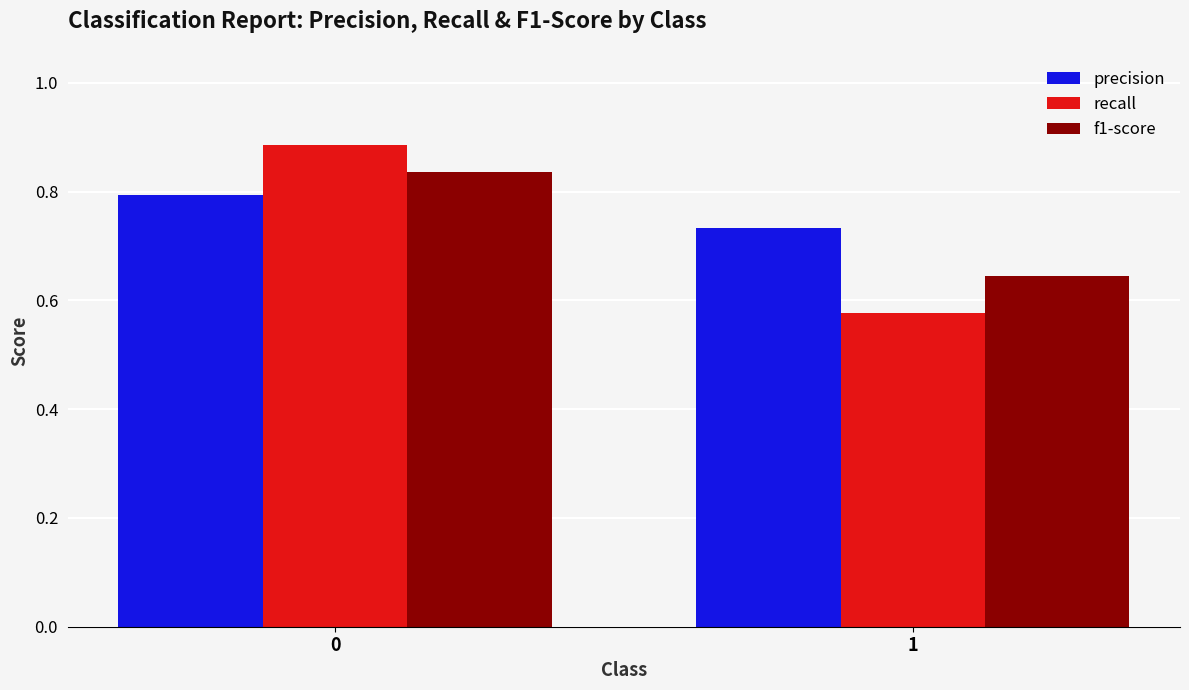

What is the sum of all f1-score values?

1.5